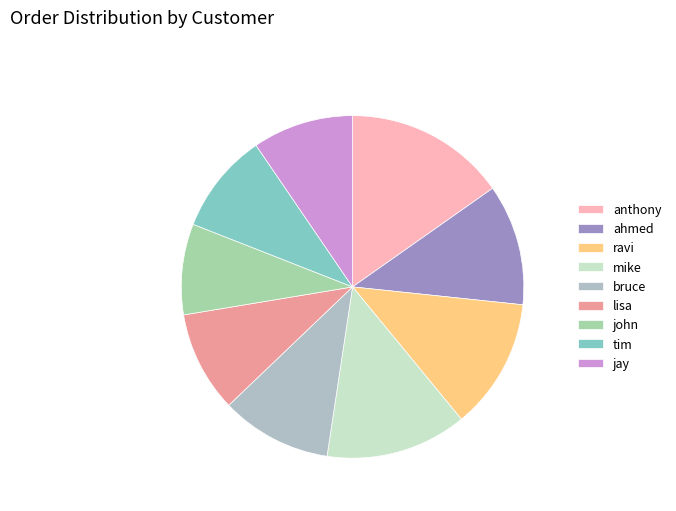

How many slices are in this pie chart?

9